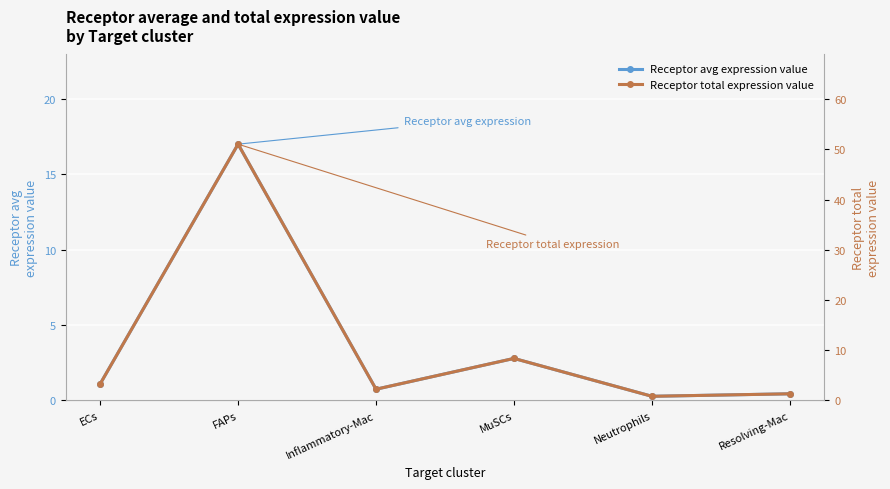

Rank the series at Inflammatory-Mac from lowest to highest value.

Receptor avg expression value, Receptor total expression value